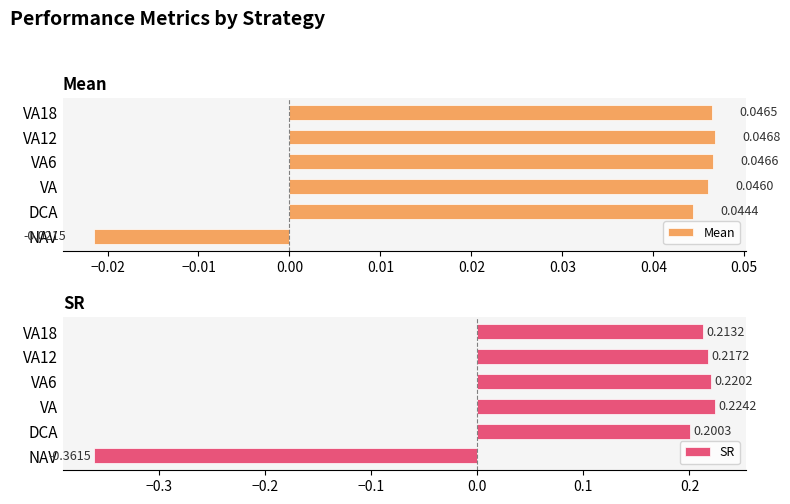

Where is Mean nearest to the value 0?

NAV